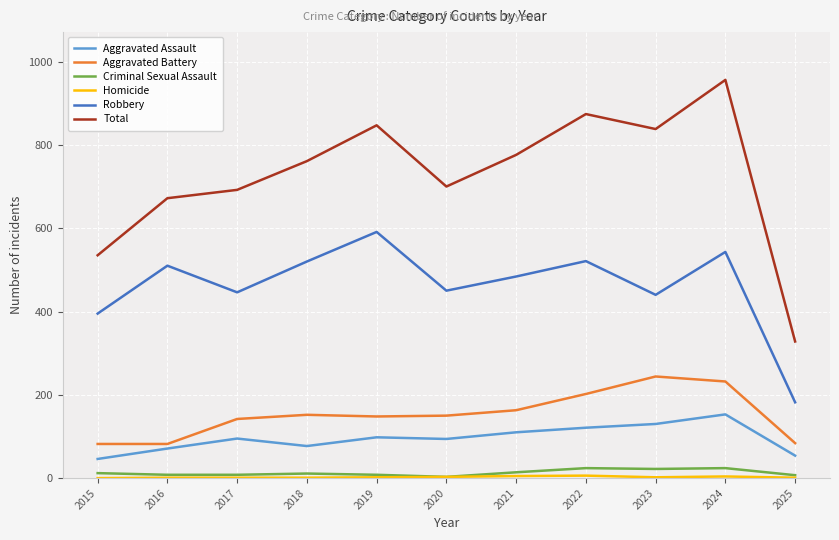

What is the maximum value for Total?

956